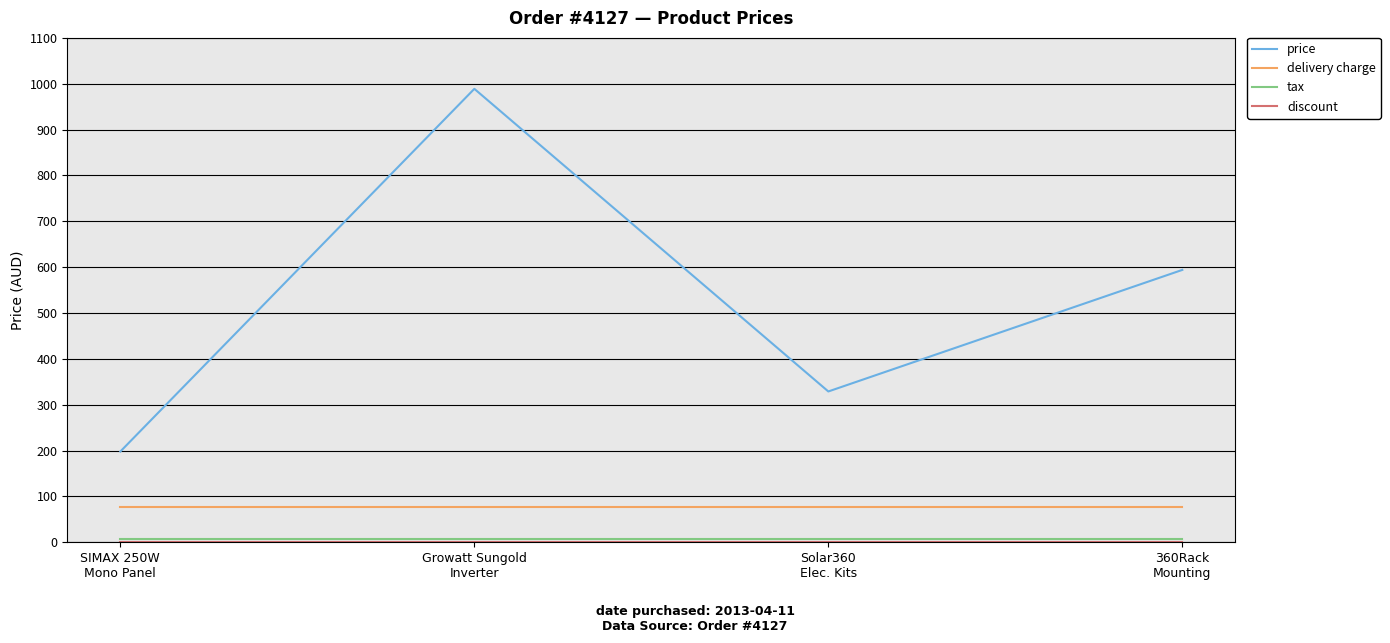

Does the chart have visible grid lines?

Yes